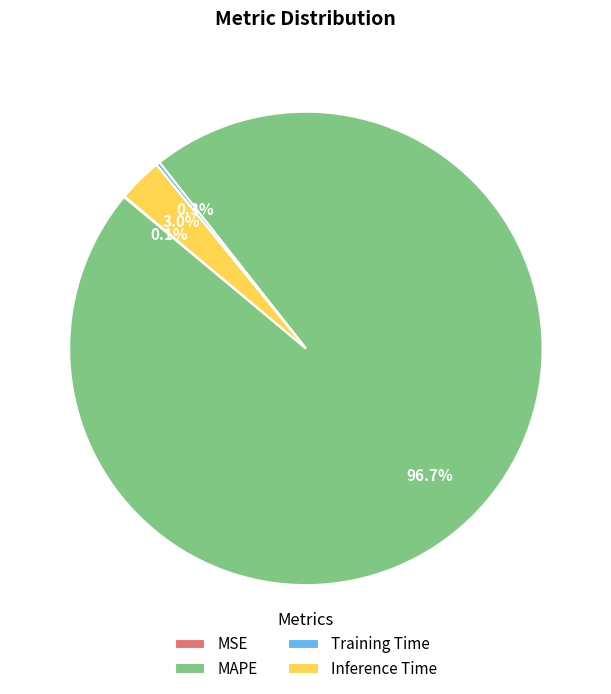

What portion of the pie excludes Inference Time?

97.0%